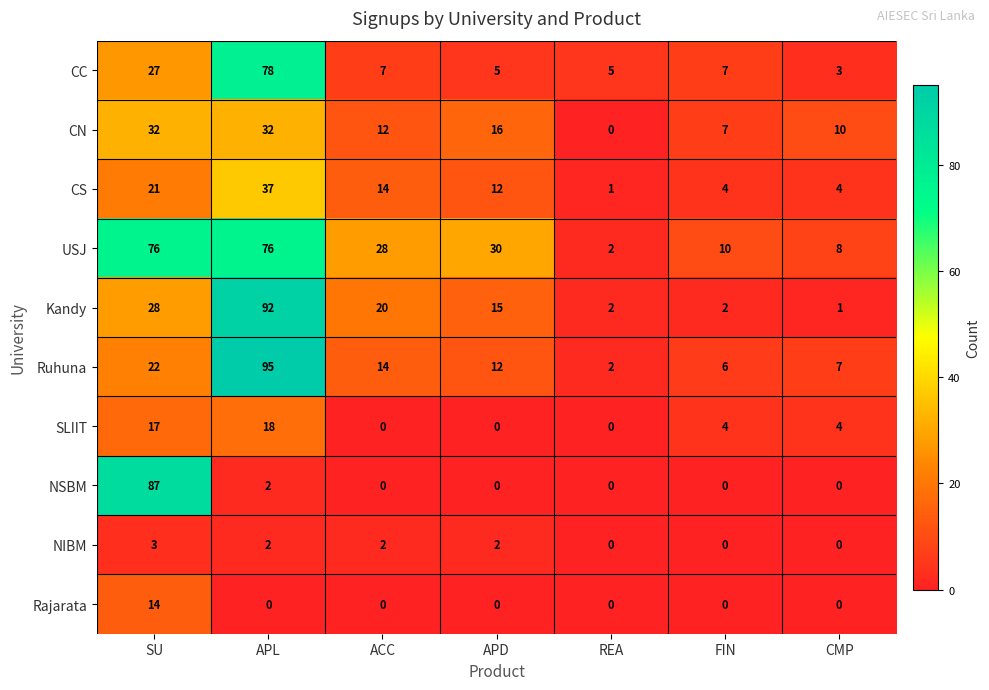

What is the sum of all Kandy values?

160